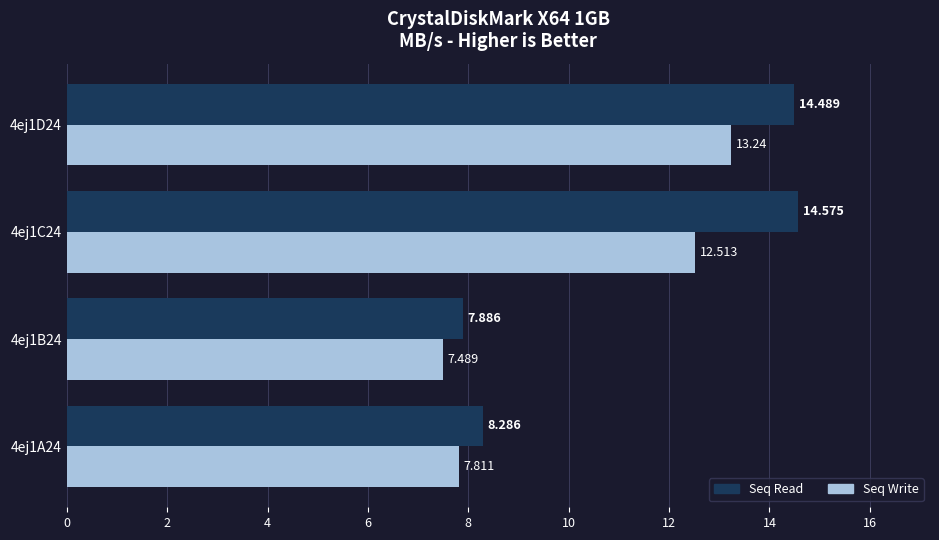

What is the smallest value displayed?

7.5